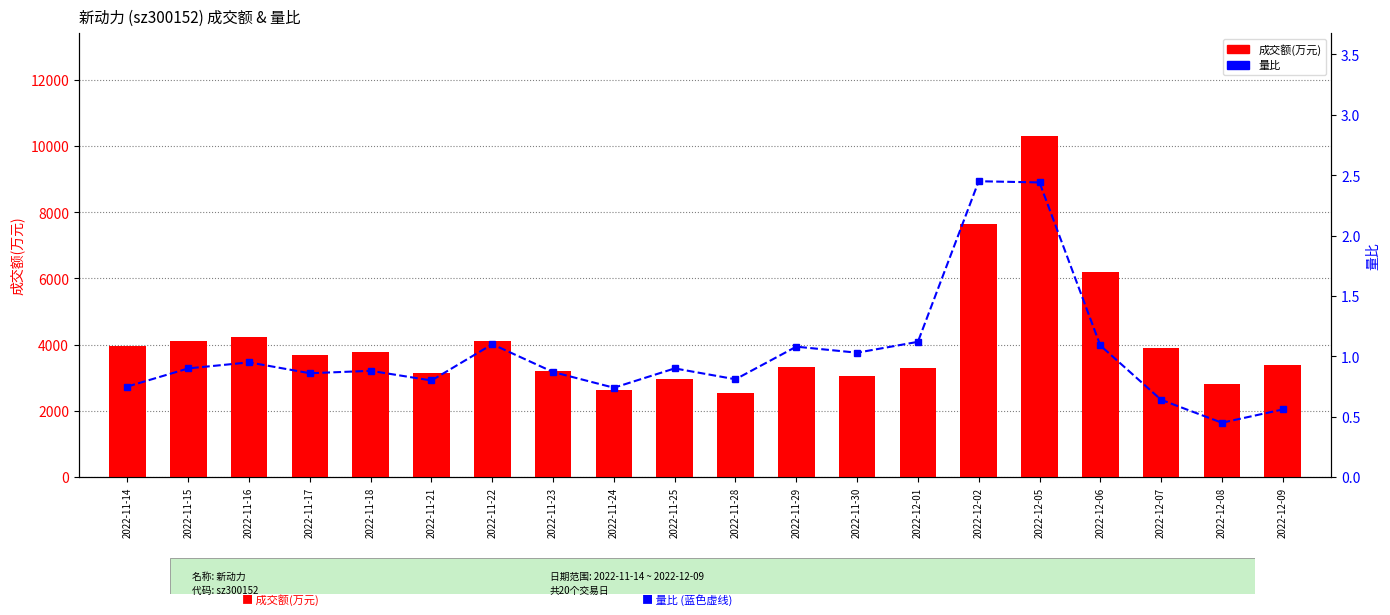

True or false: 量比 has a value of 2.5 at 2022-12-02.

True